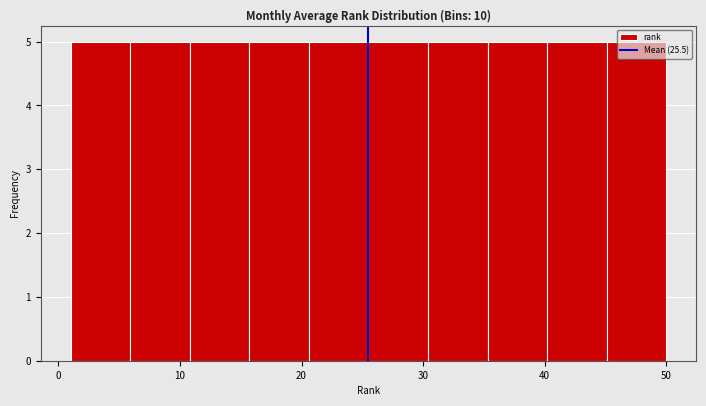

Reading left to right, list every bar in this chart as the range it spans on the x-axis followed by its height. Neither the bar edges nor the heights are printed on the chart, so give them approximately, as read against the axes.

1.0 to 5.9: 5
5.9 to 10.8: 5
10.8 to 15.7: 5
15.7 to 20.6: 5
20.6 to 25.5: 5
25.5 to 30.4: 5
30.4 to 35.3: 5
35.3 to 40.2: 5
40.2 to 45.1: 5
45.1 to 50.0: 5